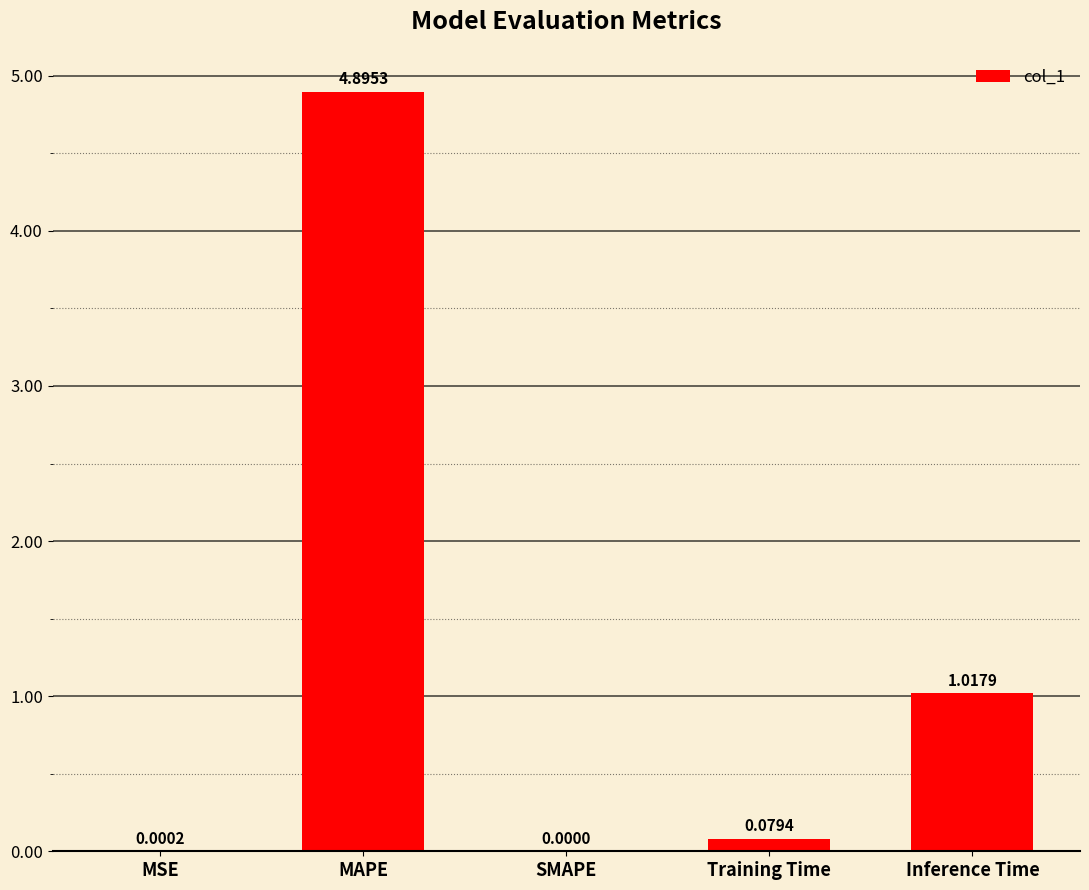

Is it true that the value at MAPE is 6.8?

False